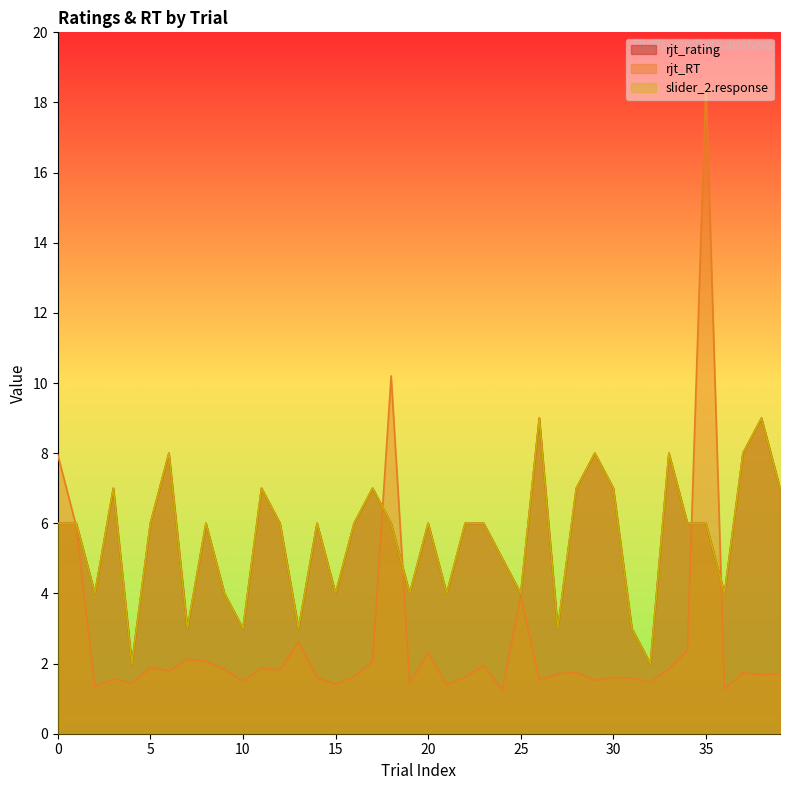

What is the difference between the rjt_rating values at 38 and 8?

3.0